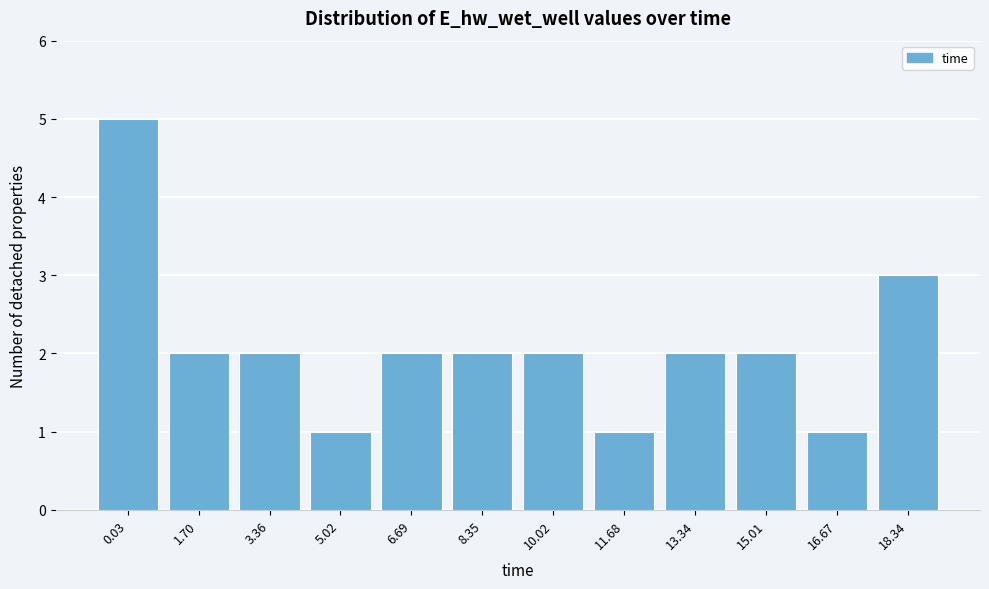

Reading left to right, extract all data points from this chart.

0.03=5	1.70=2	3.36=2	5.02=1	6.69=2	8.35=2	10.02=2	11.68=1	13.34=2	15.01=2	16.67=1	18.34=3